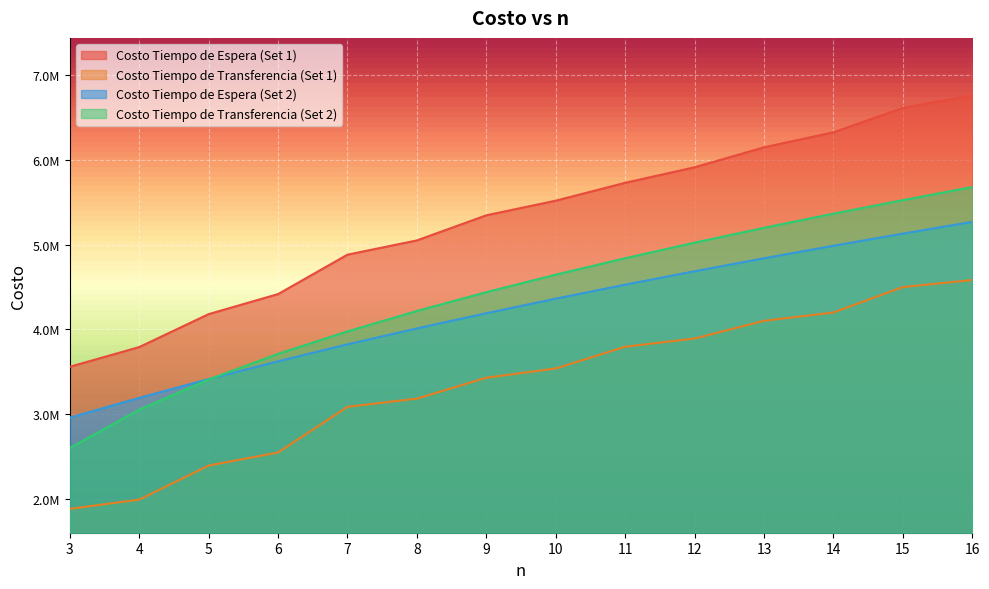

True or false: Costo Tiempo de Espera (Set 2) has more than 0 points higher than both neighbors.

False